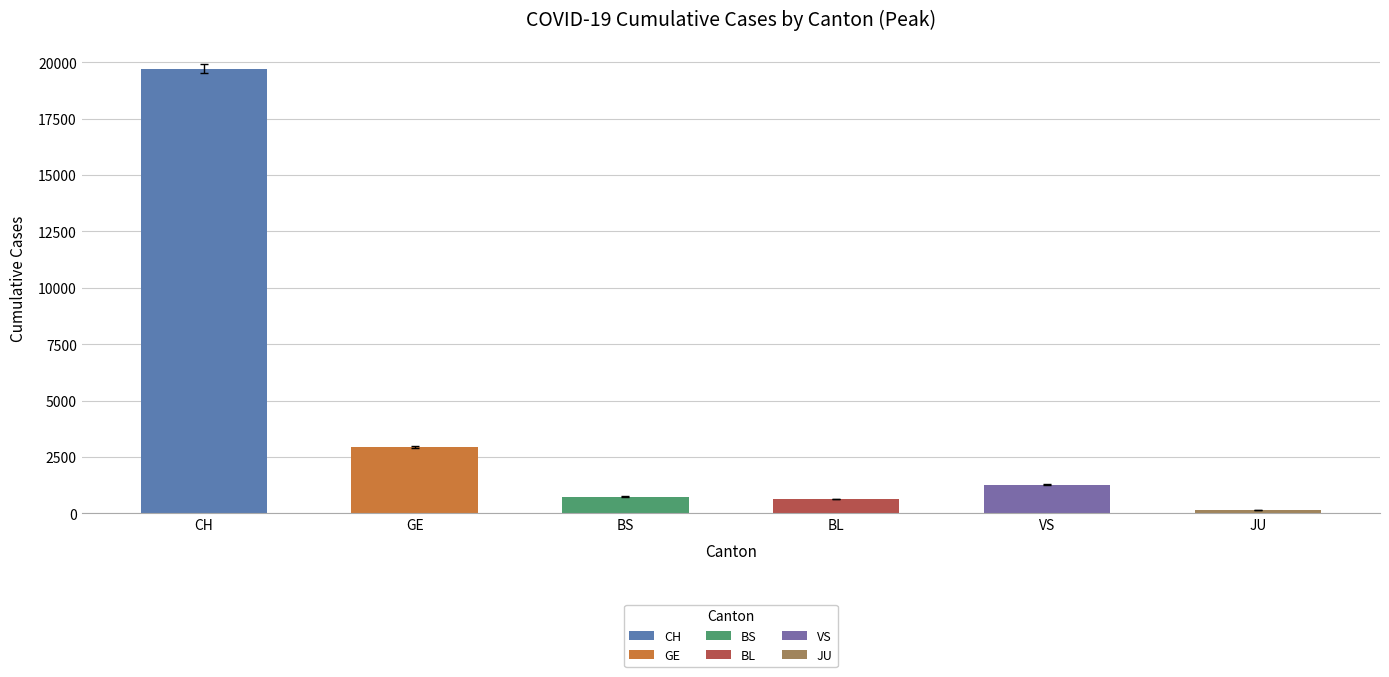

Between 2020-03-19 and 2020-03-30, which series saw the biggest shift?

CH